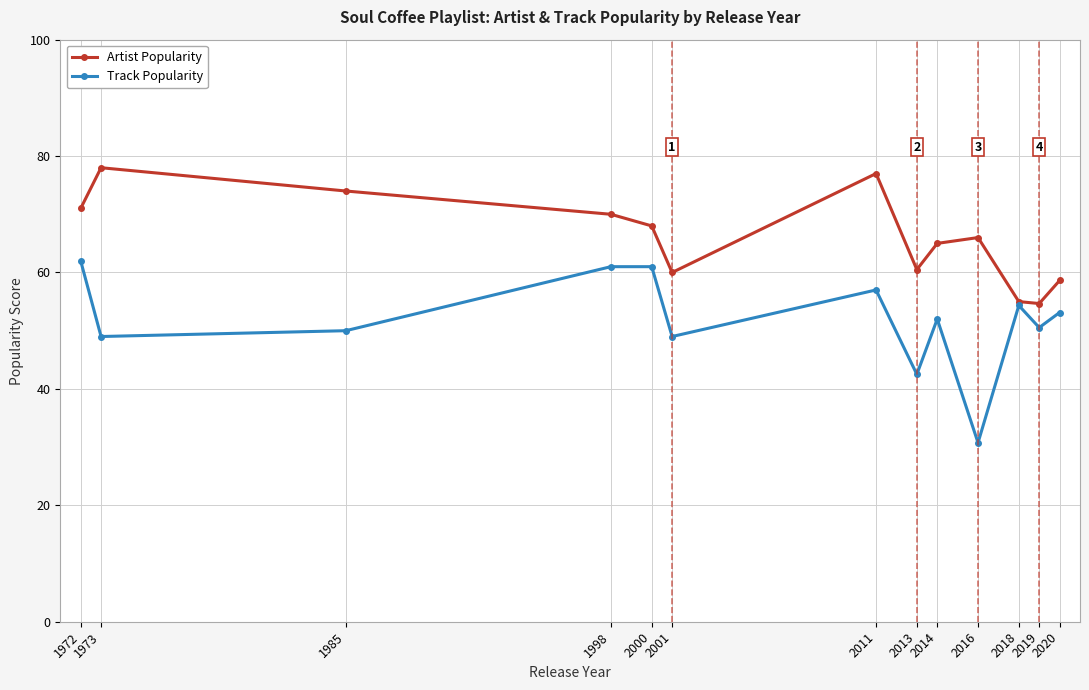

True or false: Artist Popularity has a value of 70.0 at 1998.

True